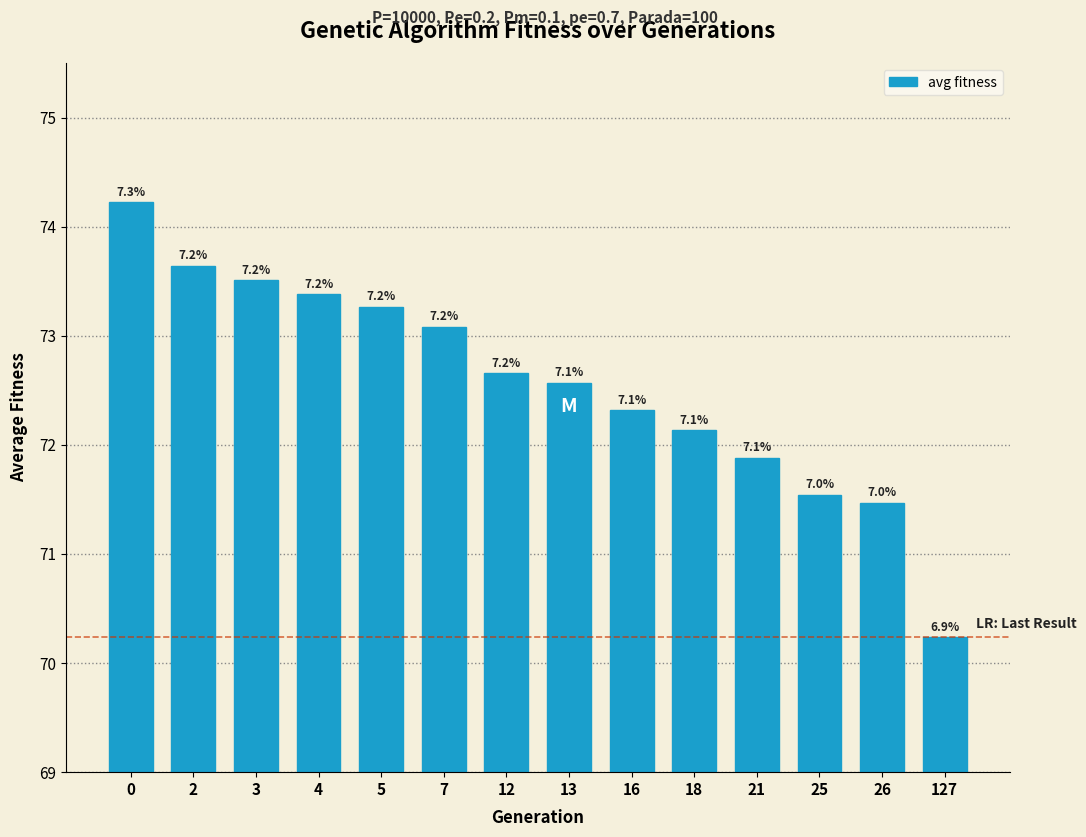

Does the chart contain any negative values?

No